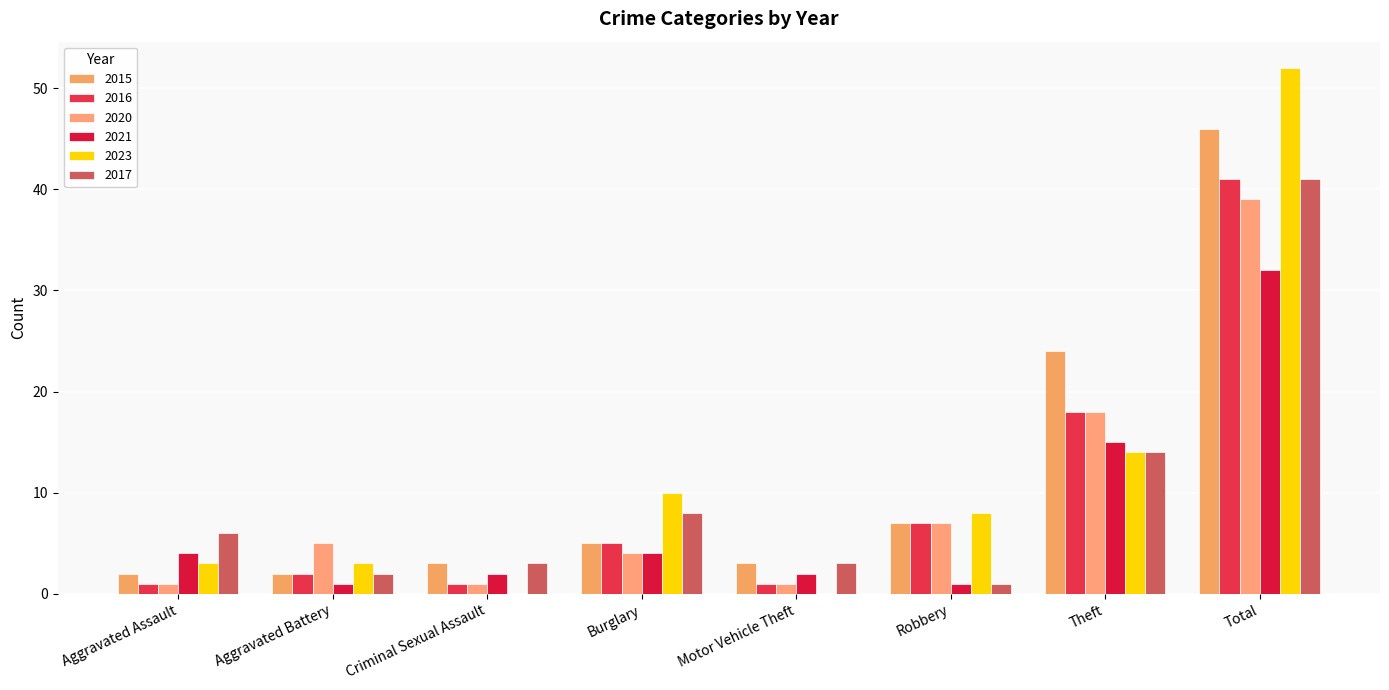

Which series has the largest range (max minus min)?

2023